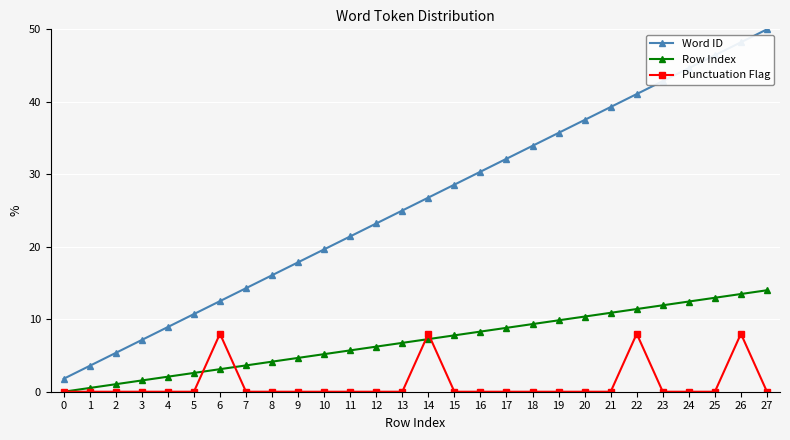

How many series are shown in this chart?

3